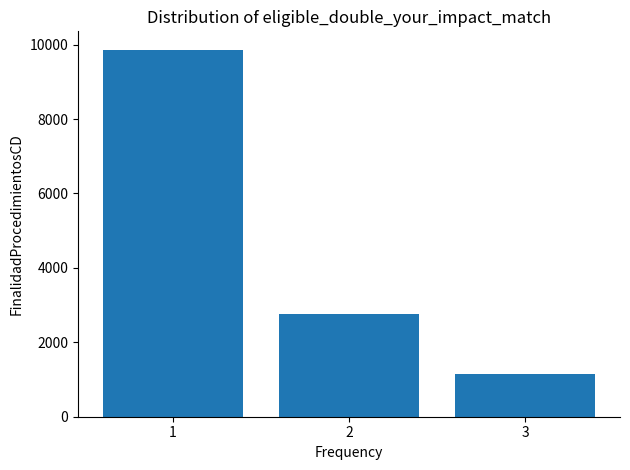

What is the greatest value displayed?

9864